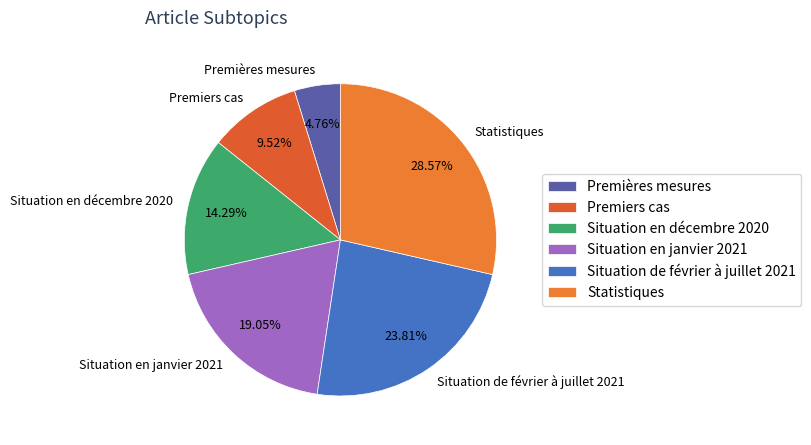

What is the total percentage of Premiers cas and Premières mesures?

14.3%